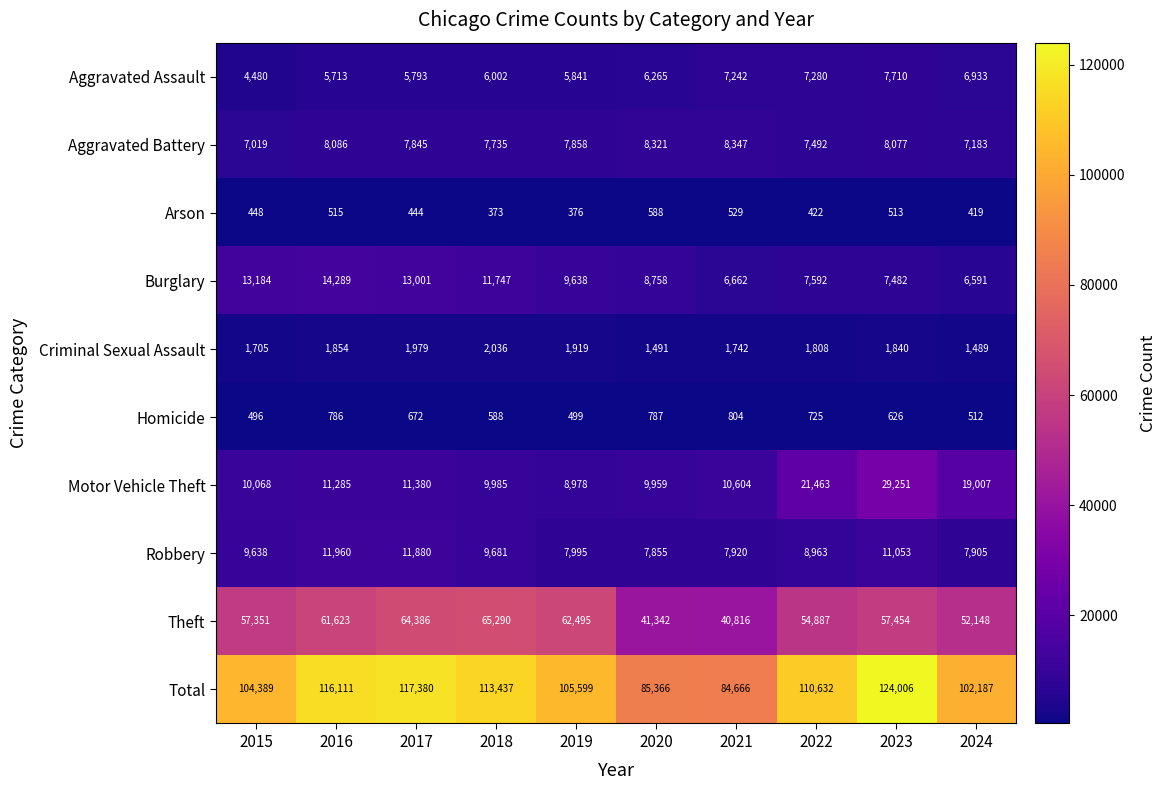

What is the sum of all Homicide values?

6495